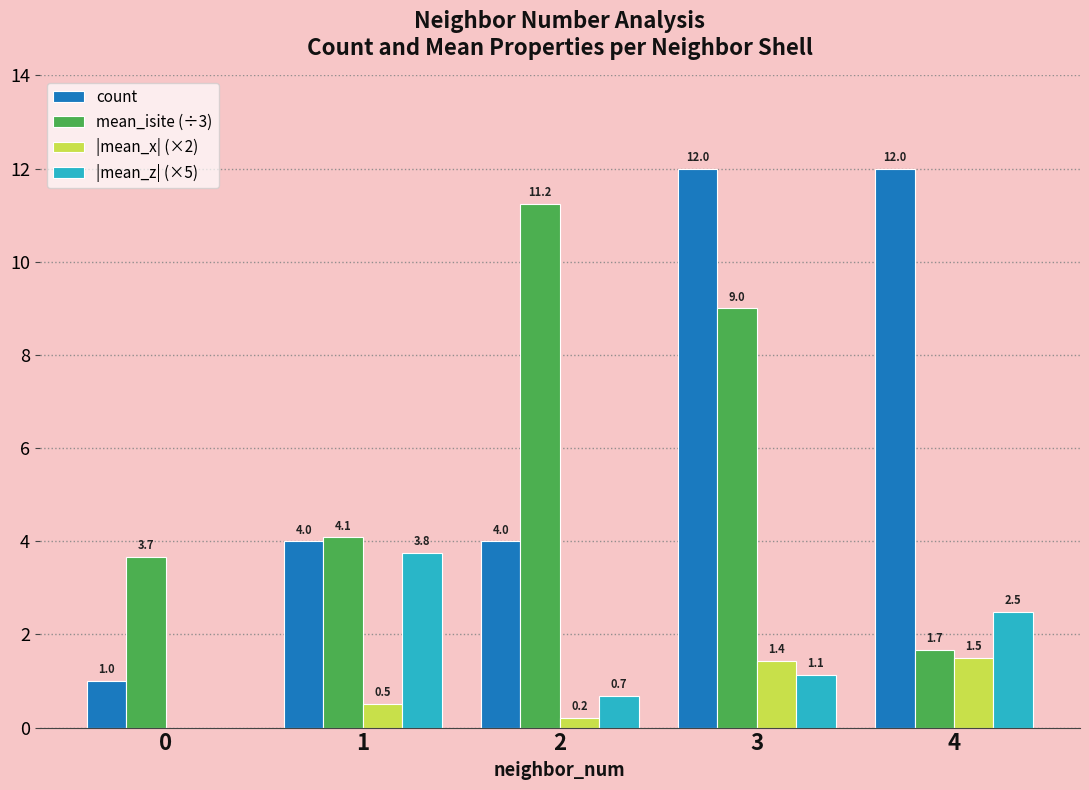

Are the bars grouped side by side (vs. stacked)?

Yes